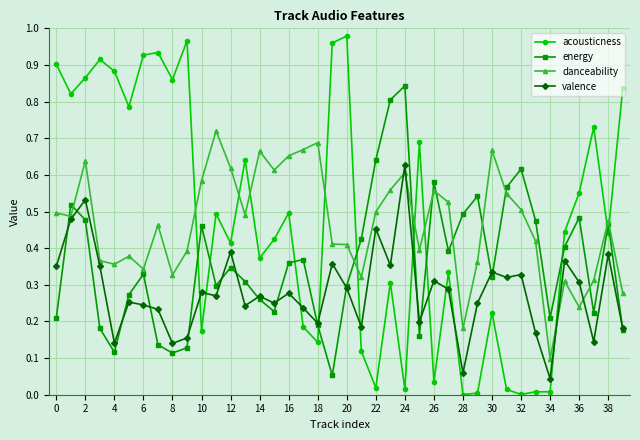

After their last crossing, which series has the higher values: acousticness or danceability?

acousticness